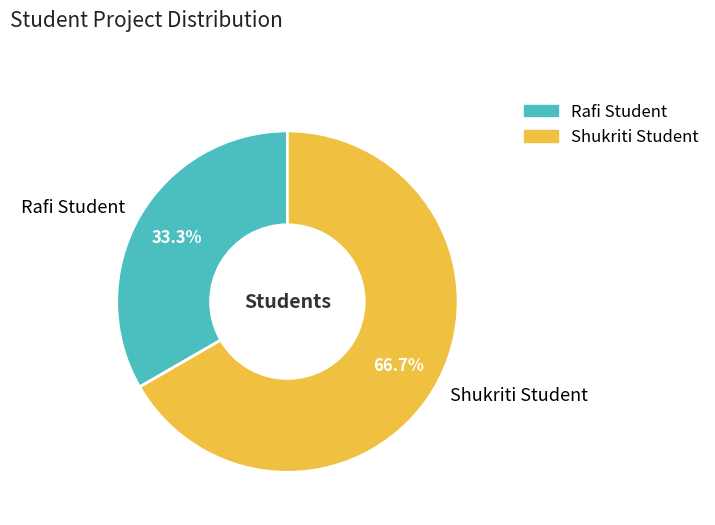

Which has a higher value, Rafi Student or Shukriti Student?

Shukriti Student